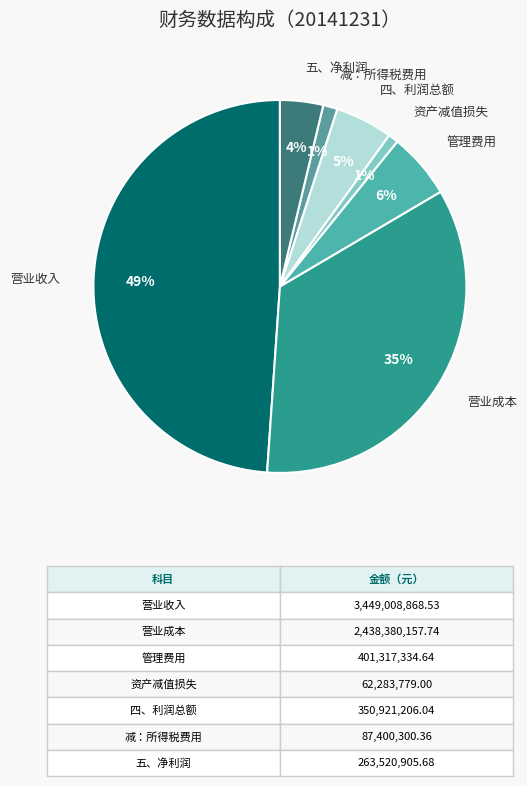

How many slices are in this pie chart?

7